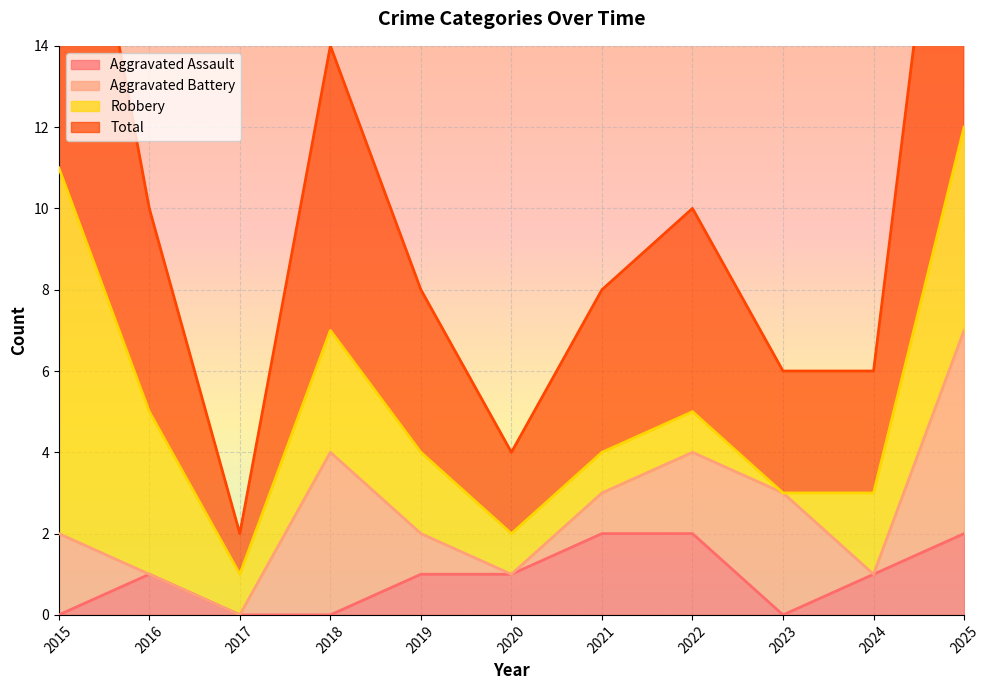

Between 2020 and 2018, which is larger?

2020